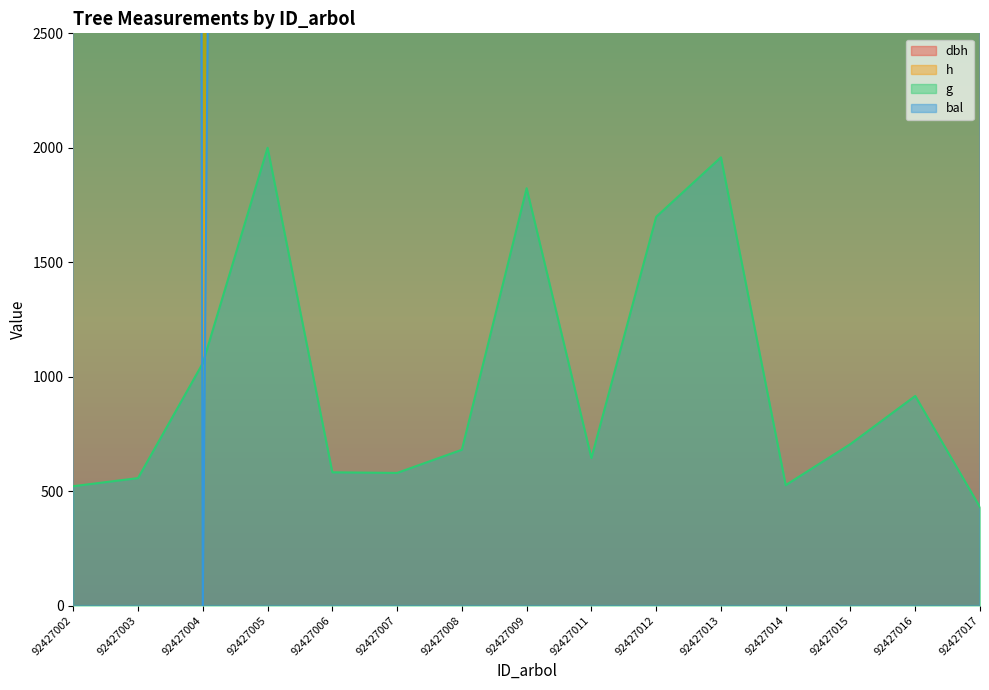

Reading left to right, extract all data points from this chart.

dbh: 92427002=20424.9	92427003=21104.7	92427004=29107.7	92427005=40000.0	92427006=21577.7	92427007=21533.3	92427008=23336.4	92427009=38189.5	92427011=22708.3	92427012=36859.4	92427013=39578.8	92427014=20521.0	92427015=23757.6	92427016=27068.2	92427017=18540.6
h: 92427002=158907.7	92427003=160988.3	92427004=181274.4	92427005=200000.0	92427006=162288.7	92427007=162158.6	92427008=167360.2	92427009=197139.1	92427011=165539.7	92427012=195058.5	92427013=199349.8	92427014=159167.8	92427015=168400.5	92427016=176723.0	92427017=152535.8
g: 92427002=521.5	92427003=556.9	92427004=1058.9	92427005=2000.0	92427006=582.2	92427007=579.5	92427008=680.8	92427009=1823.2	92427011=644.4	92427012=1698.3	92427013=1958.3	92427014=526.2	92427015=705.7	92427016=915.8	92427017=429.7
bal: 92427002=151174.6	92427003=132796.9	92427004=0.0	92427005=33329.0	92427006=113173.3	92427007=123037.0	92427008=69357.6	92427009=80882.5	92427011=91992.2	92427012=102894.2	92427013=57417.3	92427014=142245.3	92427015=45580.8	92427016=17858.5	92427017=160000.0